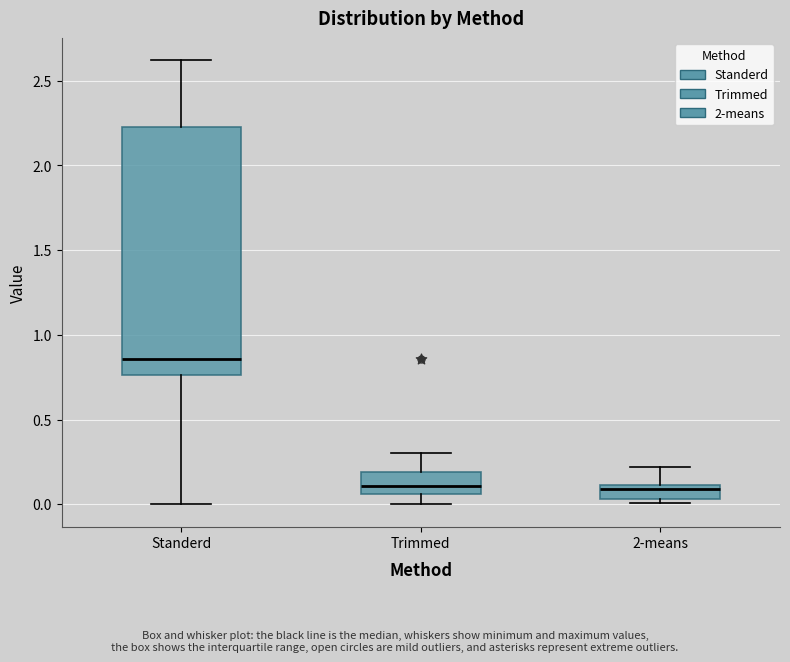

Reading left to right, transcribe this box plot: for each box, give where its median line is, the range the box spans, and where its two whiskers end, as read against the y-axis. The values are not printed on the chart, so give them approximately, as read against the axis.

Standerd: median 0.85, box 0.75 to 2.20, whiskers 0.00 to 2.60
Trimmed: median 0.10, box 0.05 to 0.20, whiskers 0.00 to 0.30
2-means: median 0.10 (just below the box's upper edge), box 0.05 to 0.10, whiskers 0.00 to 0.20